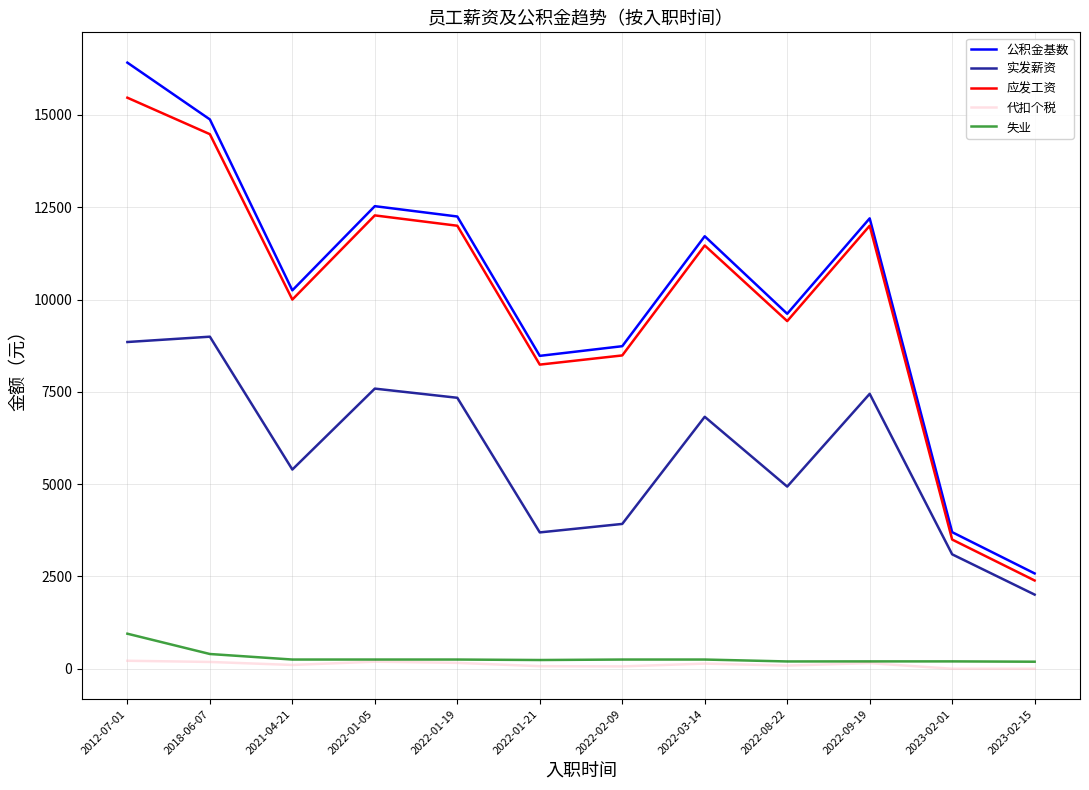

Which series has the largest range (max minus min)?

公积金基数